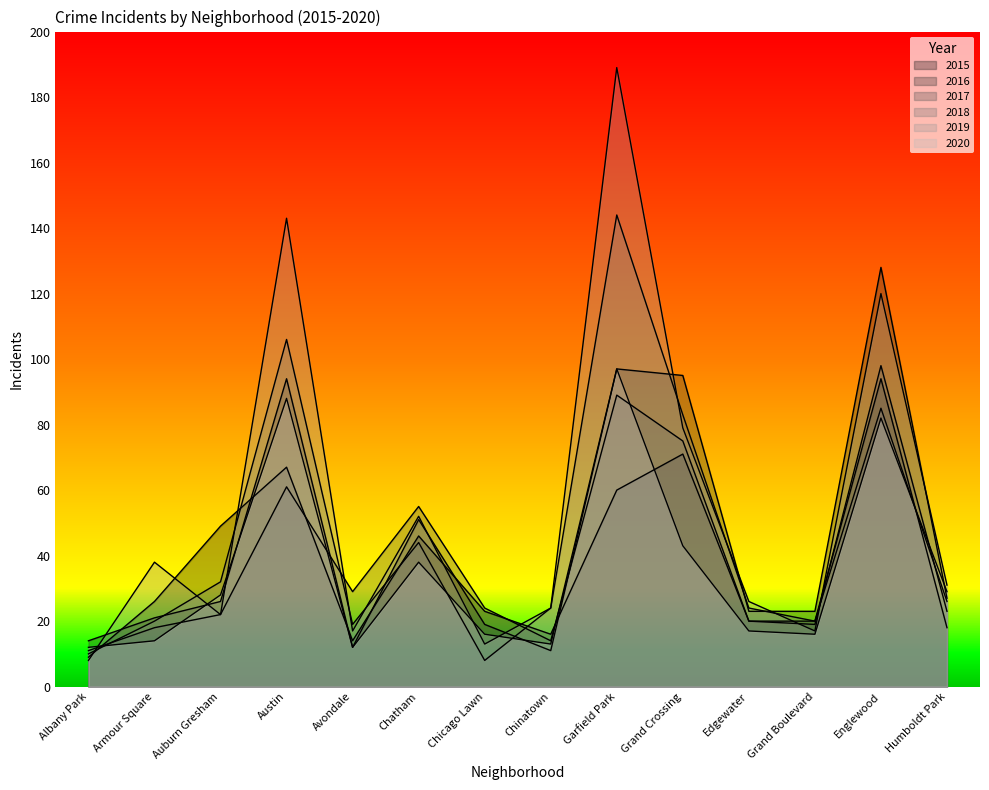

What is the label of the 6th point from the left?

Chatham